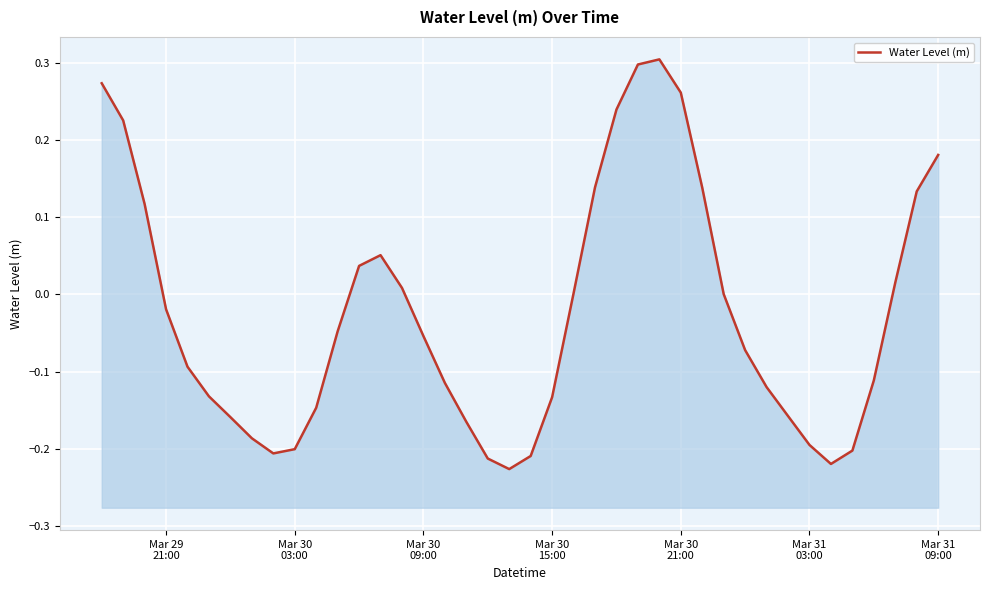

What is the value of the 1st point from the left?

0.3